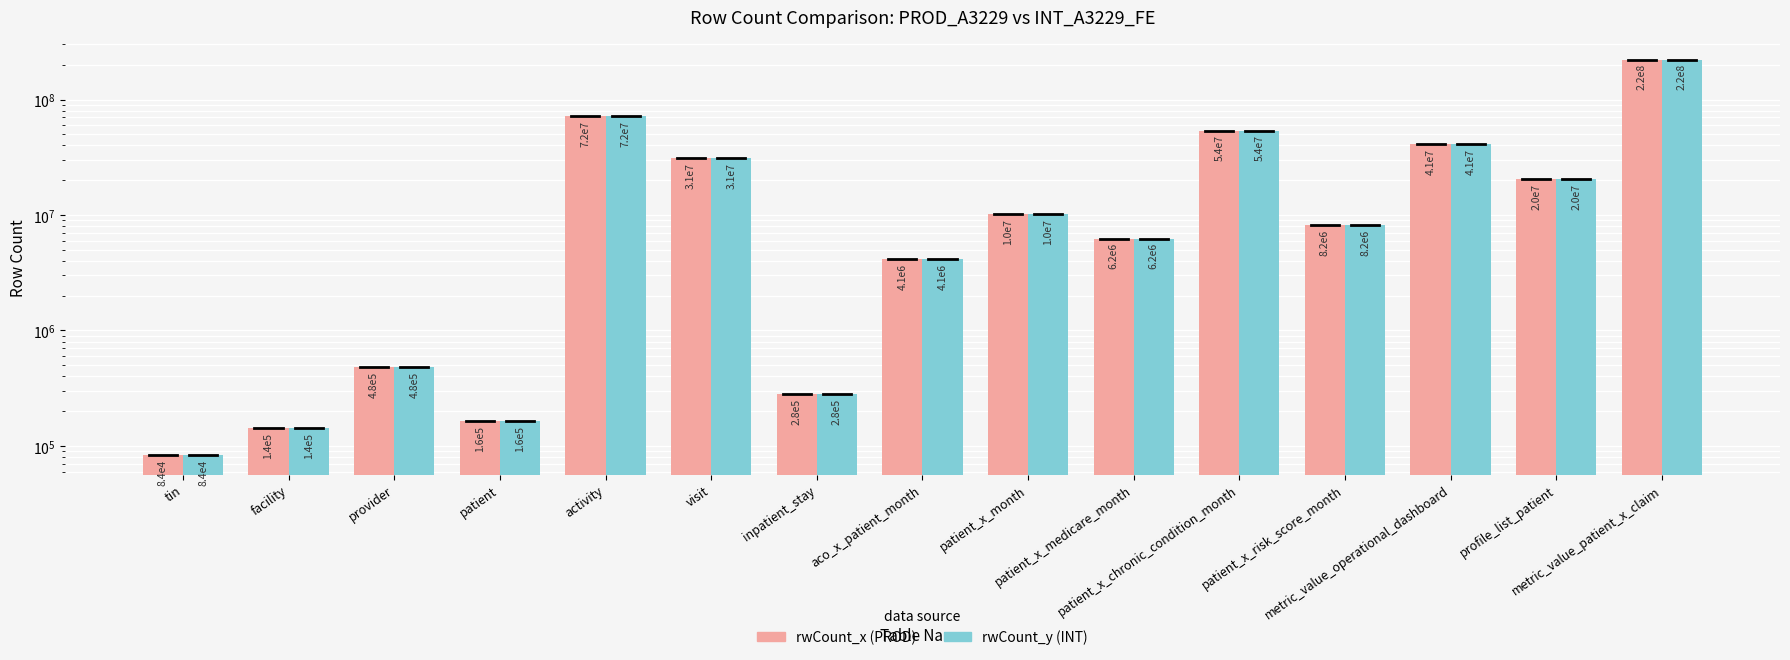

Is it true that rwCount_x (PROD) equals 64363610 at metric_value_operational_dashboard?

False